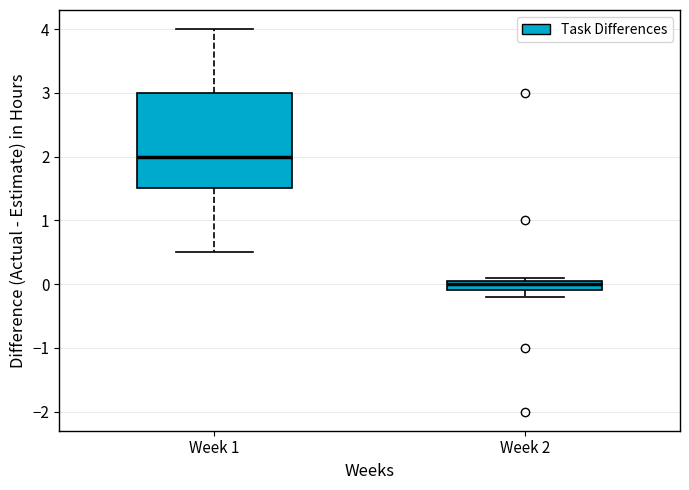

Reading left to right, read every box against the y-axis: the position of its median line, the range the box covers, and the ends of its whiskers. The values are not printed on the chart, so give them approximately, as read against the axis.

Week 1: median 2.0, box 1.5 to 3.0, whiskers 0.5 to 4.0
Week 2: median 0.0, box -0.1 to 0.1, whiskers -0.2 to 0.1 (just above the box's upper edge)